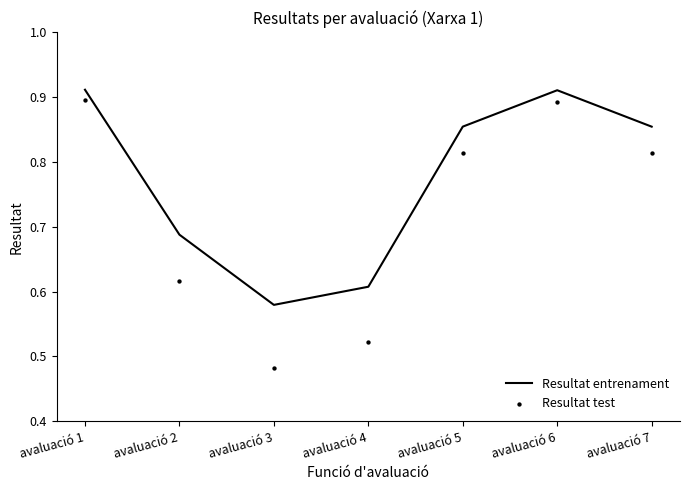

Is the value of Resultat entrenament at avaluació 6 greater than the value of Resultat test at avaluació 6?

Yes